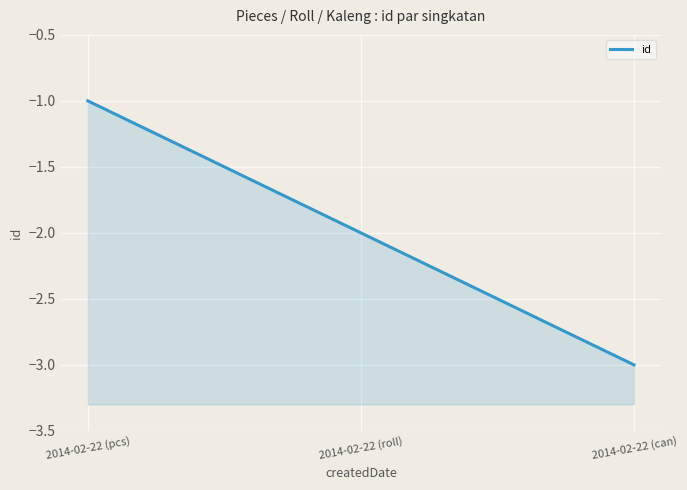

What is the minimum value shown in the chart?

-3